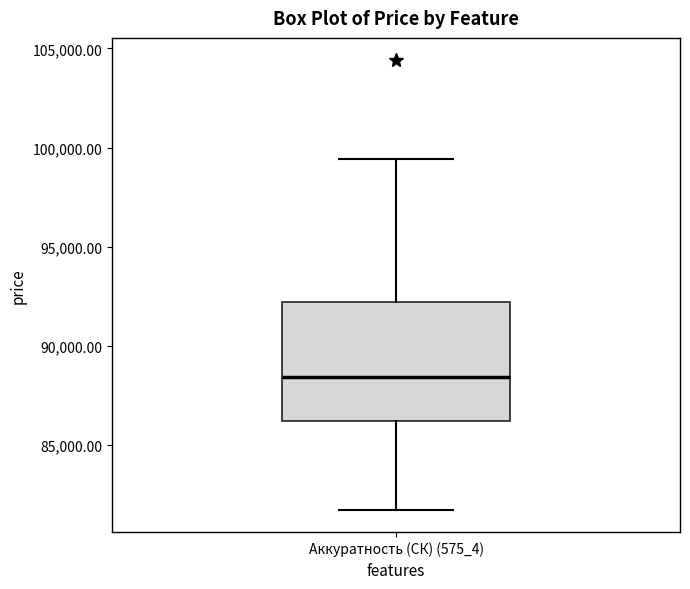

Read this box plot against the y-axis: the position of the median line, the range covered by the box, and the ends of both whiskers. The values are not printed on the chart, so give them approximately, as read against the axis.

median 88500, box 86000 to 92000, whiskers 81500 to 99500